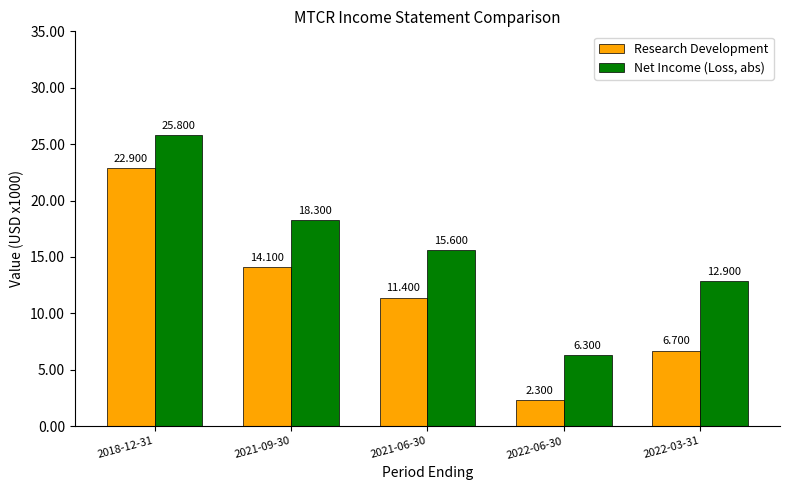

What are all the series names shown in the legend?

Research Development, Net Income (Loss, abs)